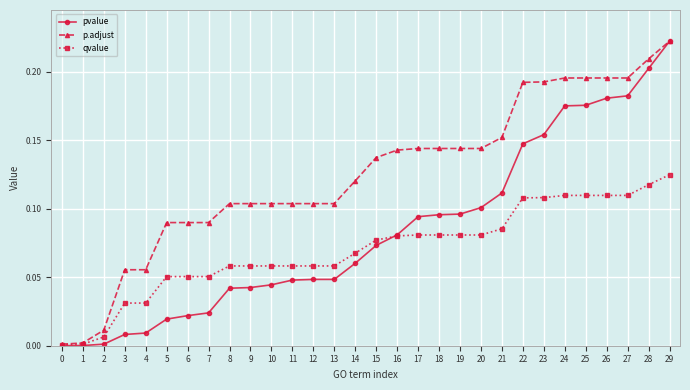

How many lines are shown in the chart?

3